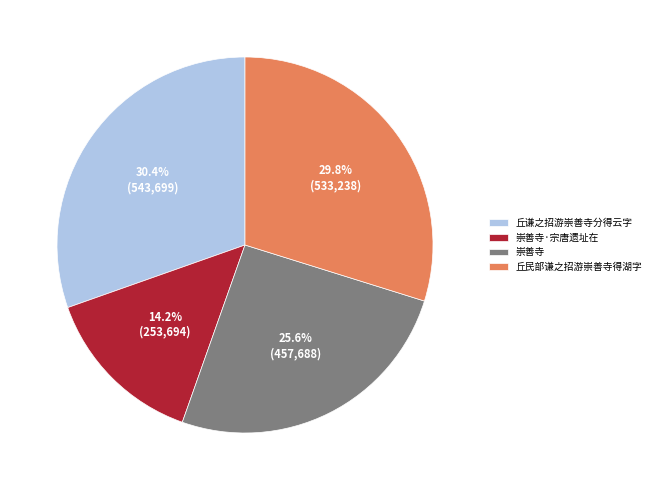

True or false: 崇善寺·宗唐遗址在 accounts for 1% of the total.

False